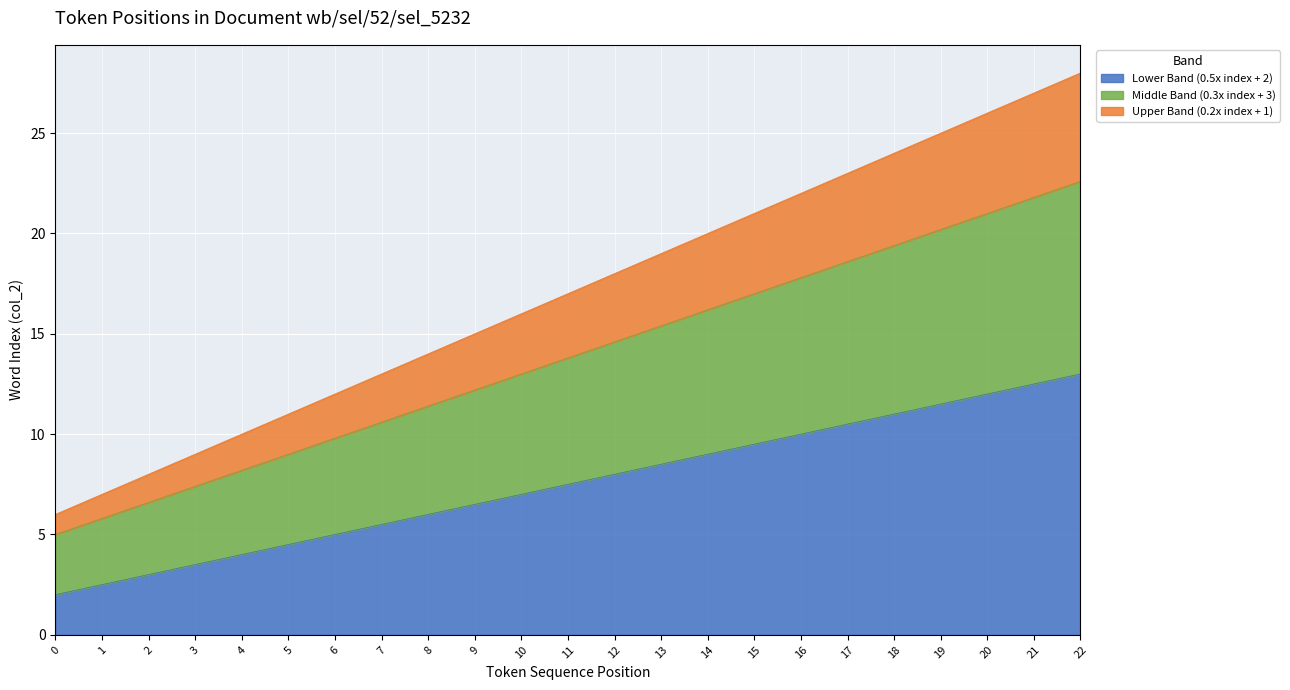

How many data points in I (token index -1) are less than 7?

10